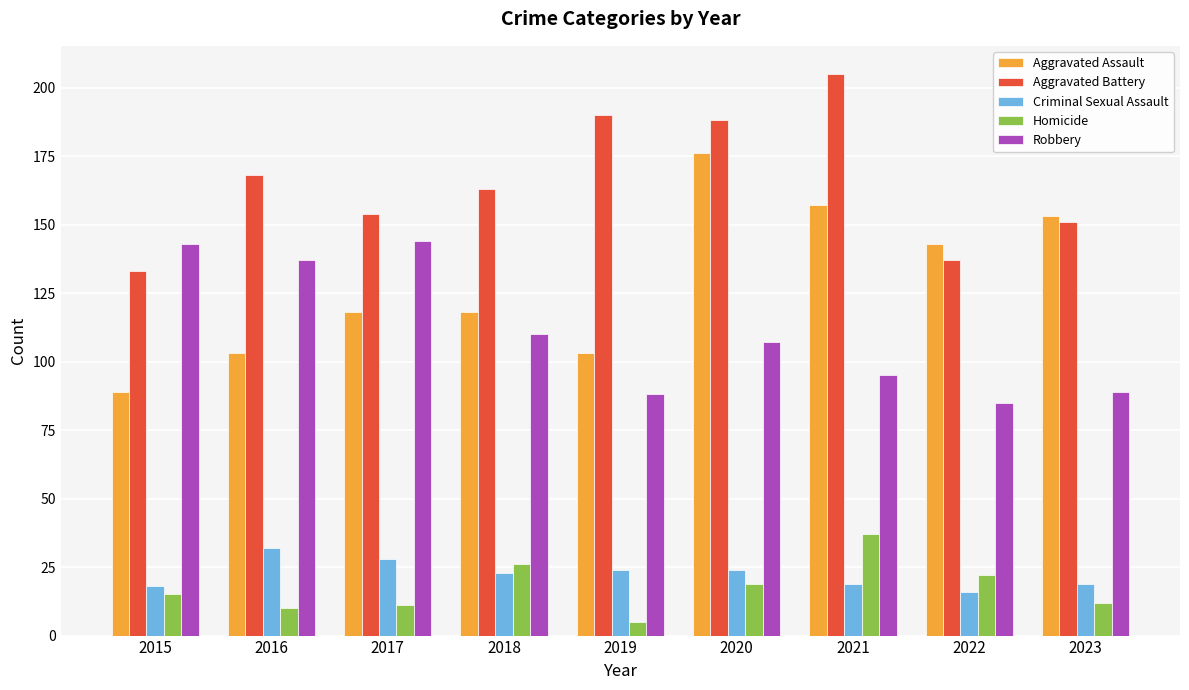

Which series has the widest spread of values?

Aggravated Assault